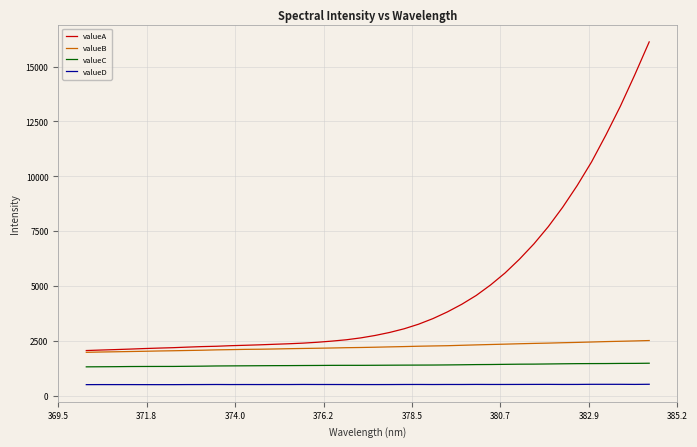

Which series has the largest total across all categories?

valueA